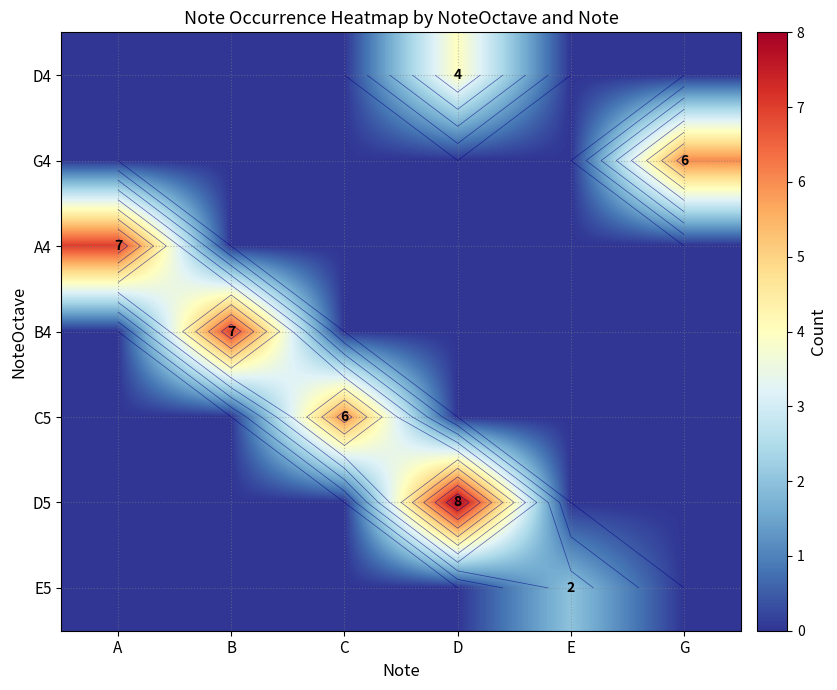

How many series are shown in this chart?

7